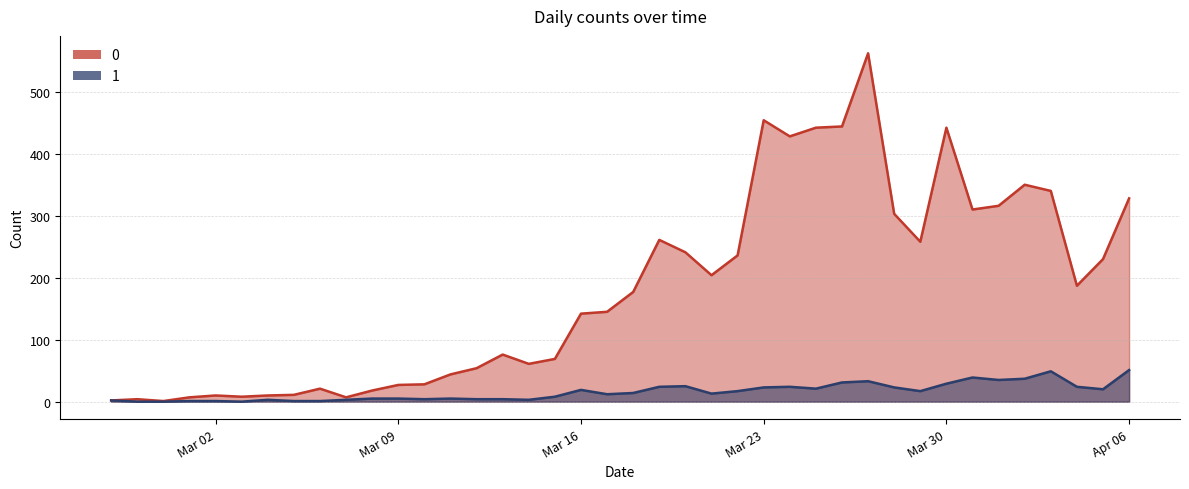

How many values in the 1 series exceed 14?

19